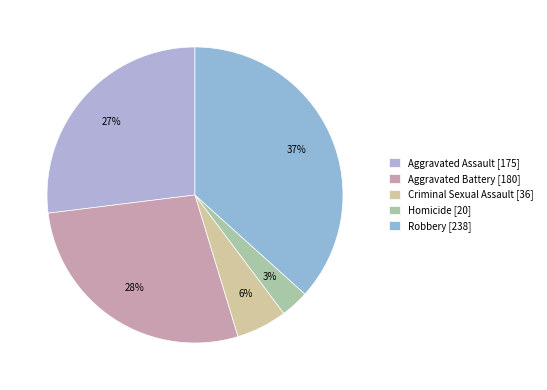

How many segments does this pie chart have?

5